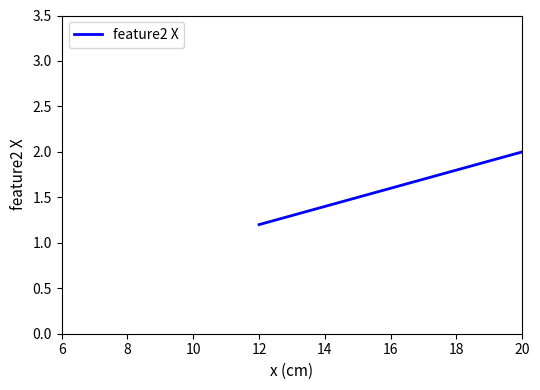

What is the maximum value shown in the chart?

2.1